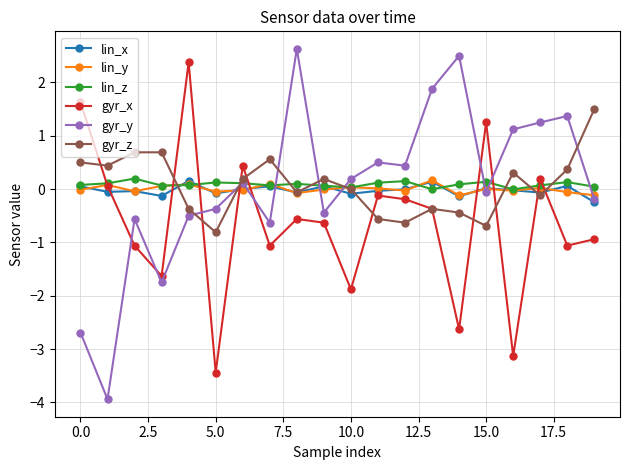

What are all the series names shown in the legend?

lin_x, lin_y, lin_z, gyr_x, gyr_y, gyr_z